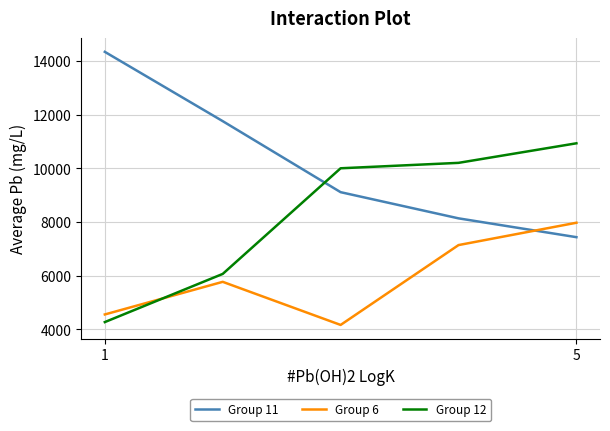

In Group 6, how many points are higher than both neighbors (excluding endpoints)?

1